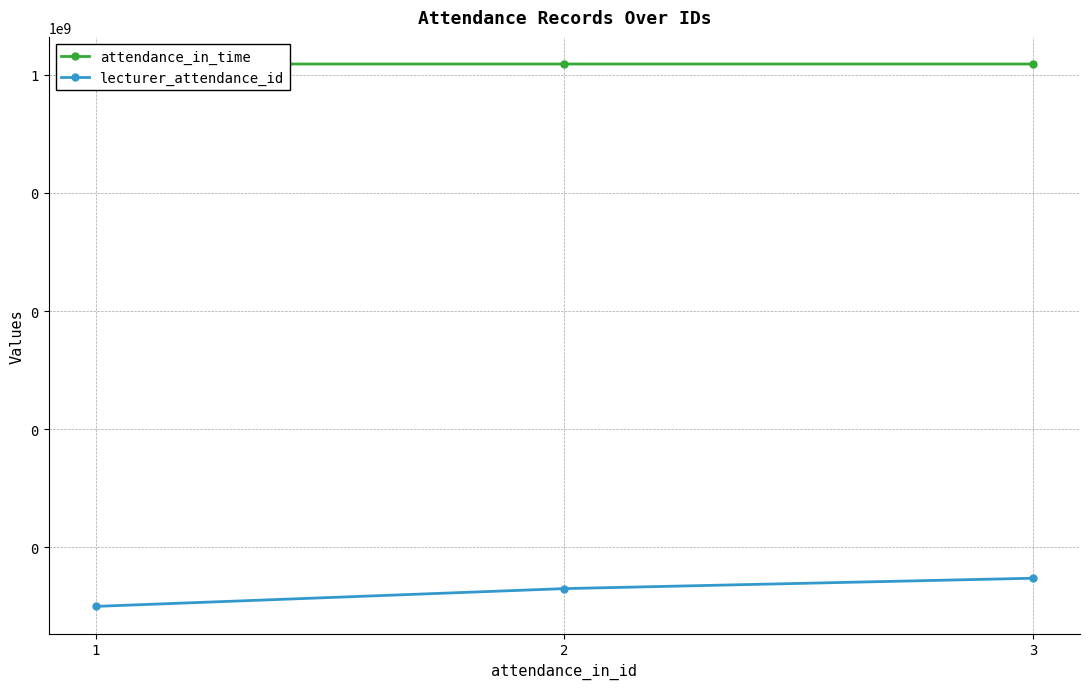

What is the spread (max minus min) of values at 3?

1518166797